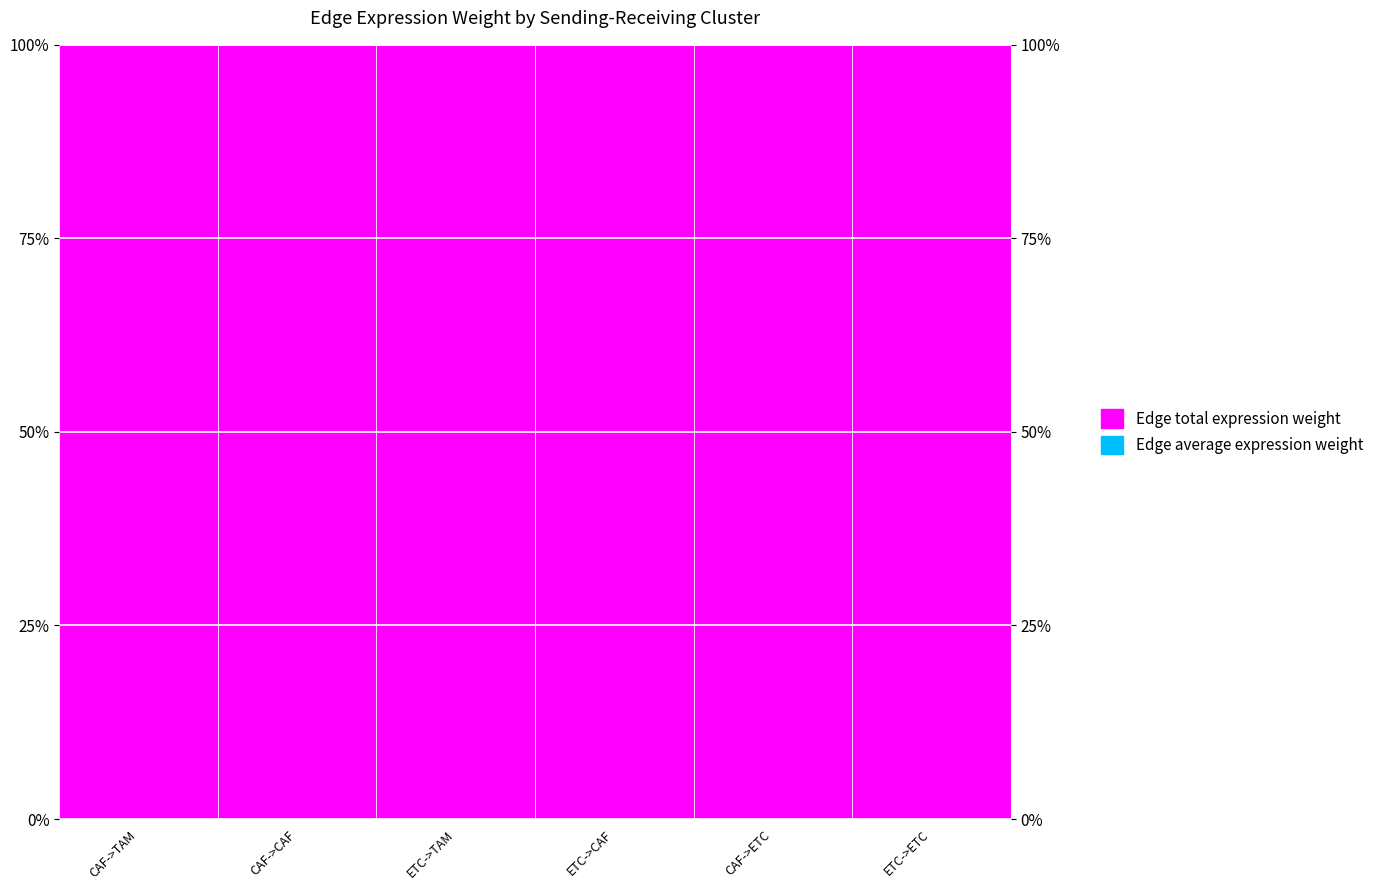

Rank the series by their average value, from lowest to highest.

Edge average expression weight, Edge total expression weight